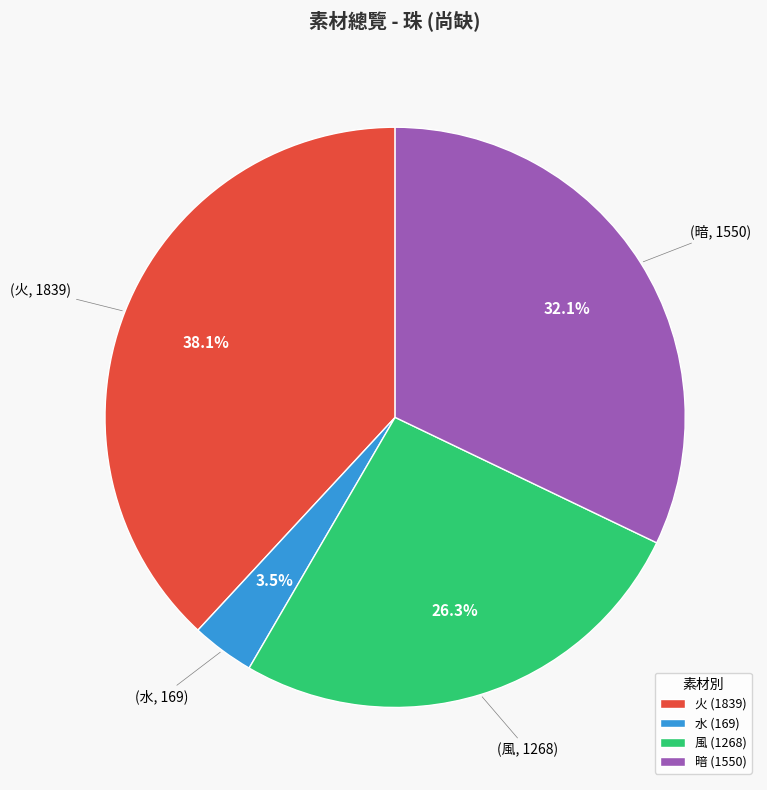

Rank the categories by value from lowest to highest.

水 (169), 風 (1268), 暗 (1550), 火 (1839)